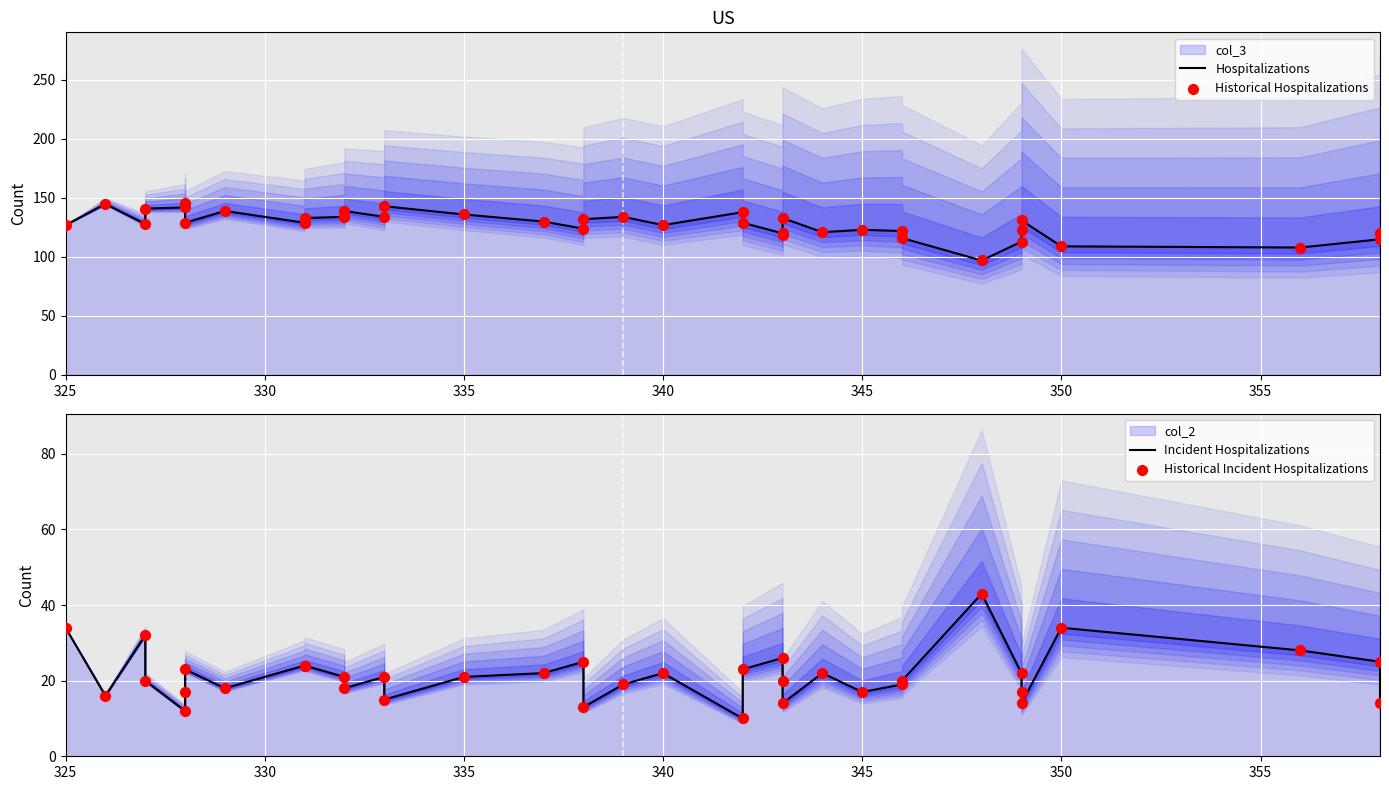

Which series has the widest spread of Y values?

Hospitalizations